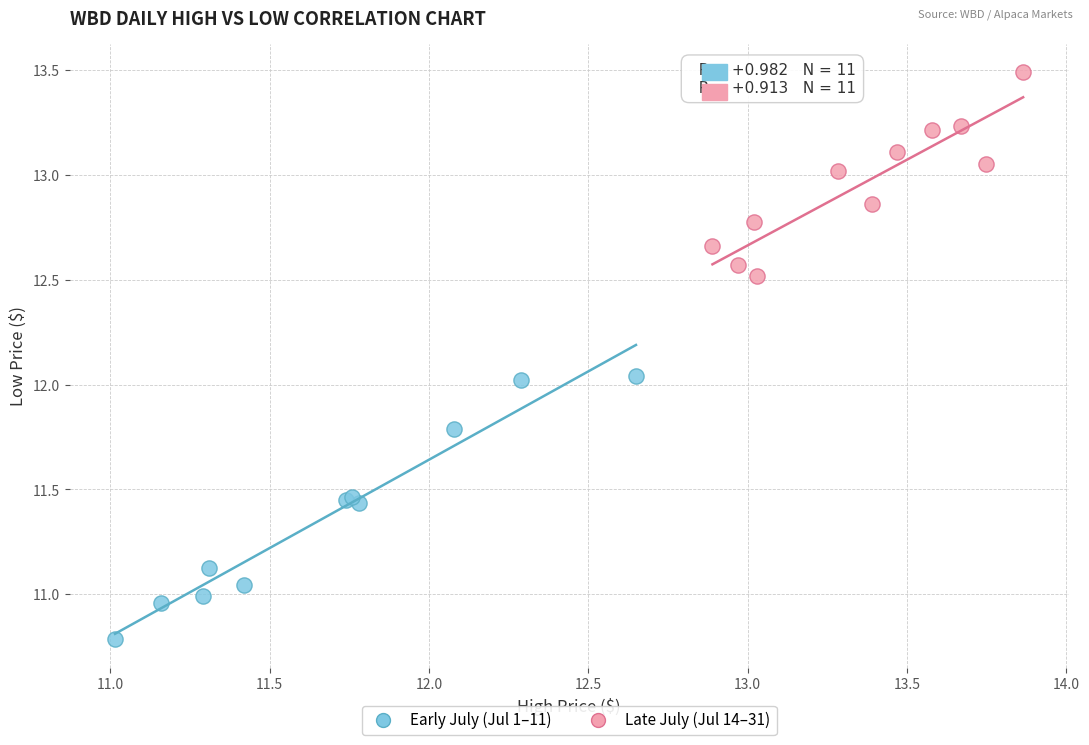

Which series has the largest Y range (max minus min)?

Early July (Jul 1–11)